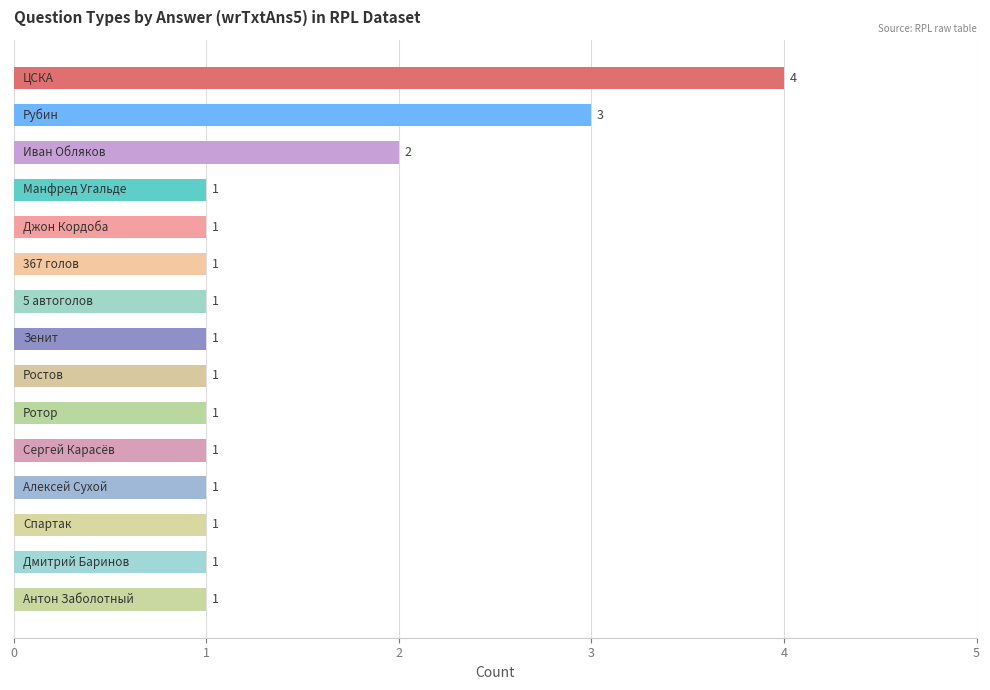

How many data points does each series have?

15